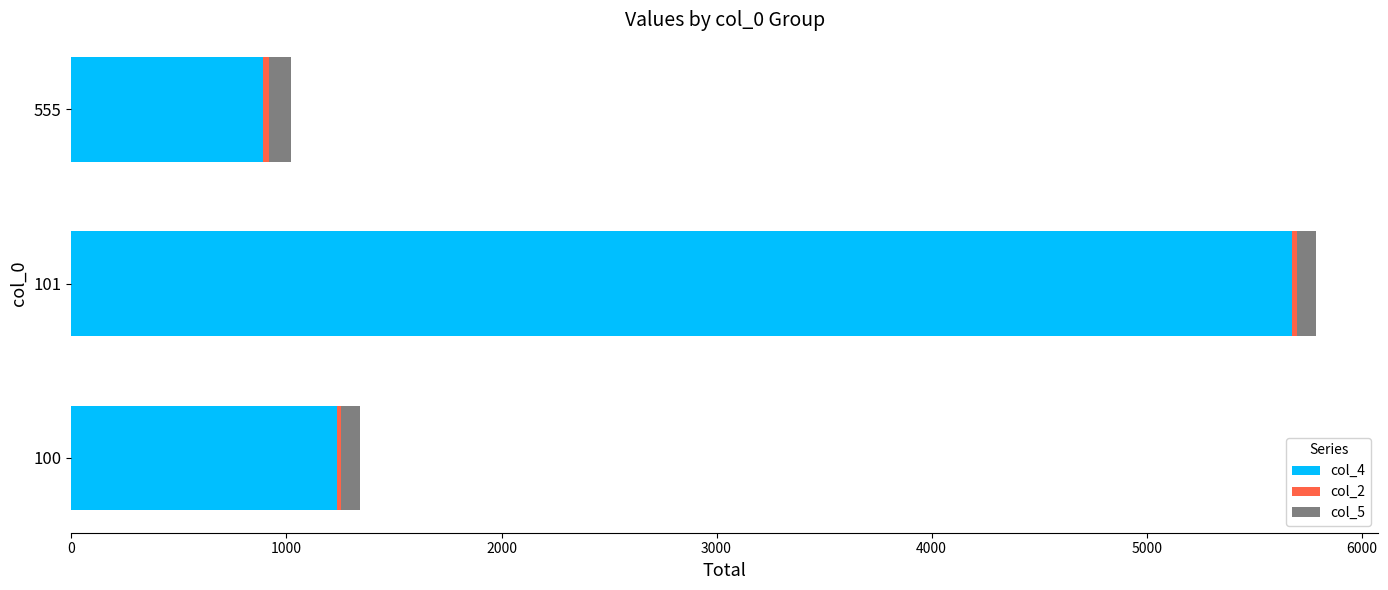

Rank the categories by col_4 value from lowest to highest.

555, 100, 101